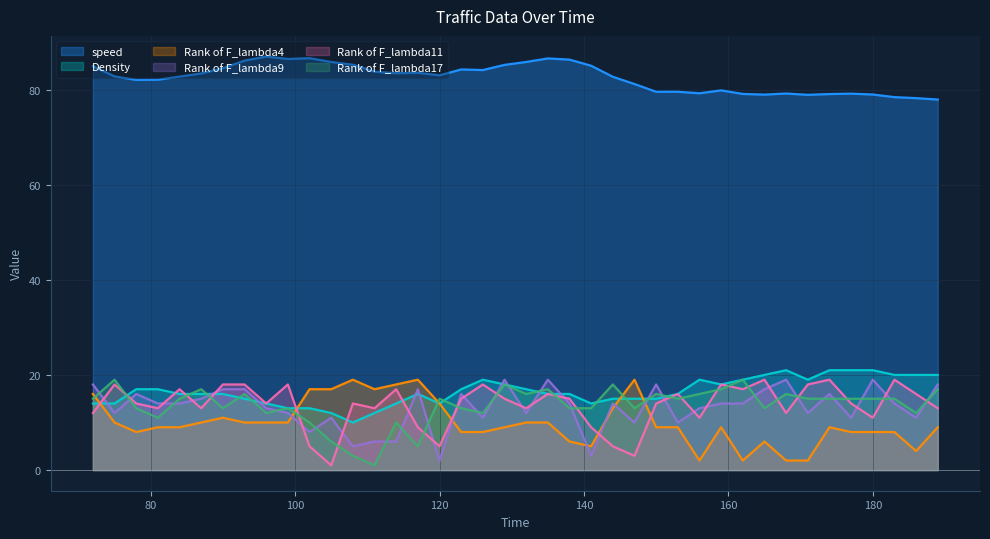

What is the sum of all Rank of F_lambda17 values?

543.0